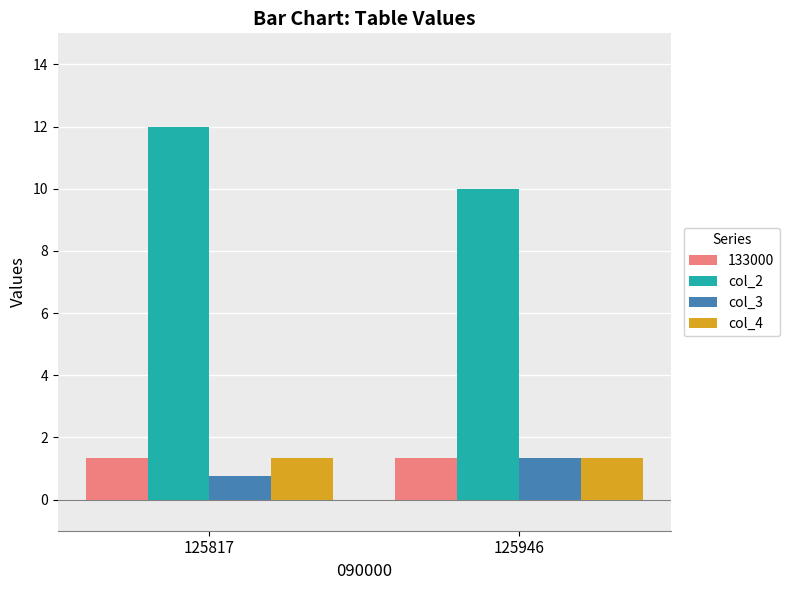

Read the 133000 value at 125817.

1.4